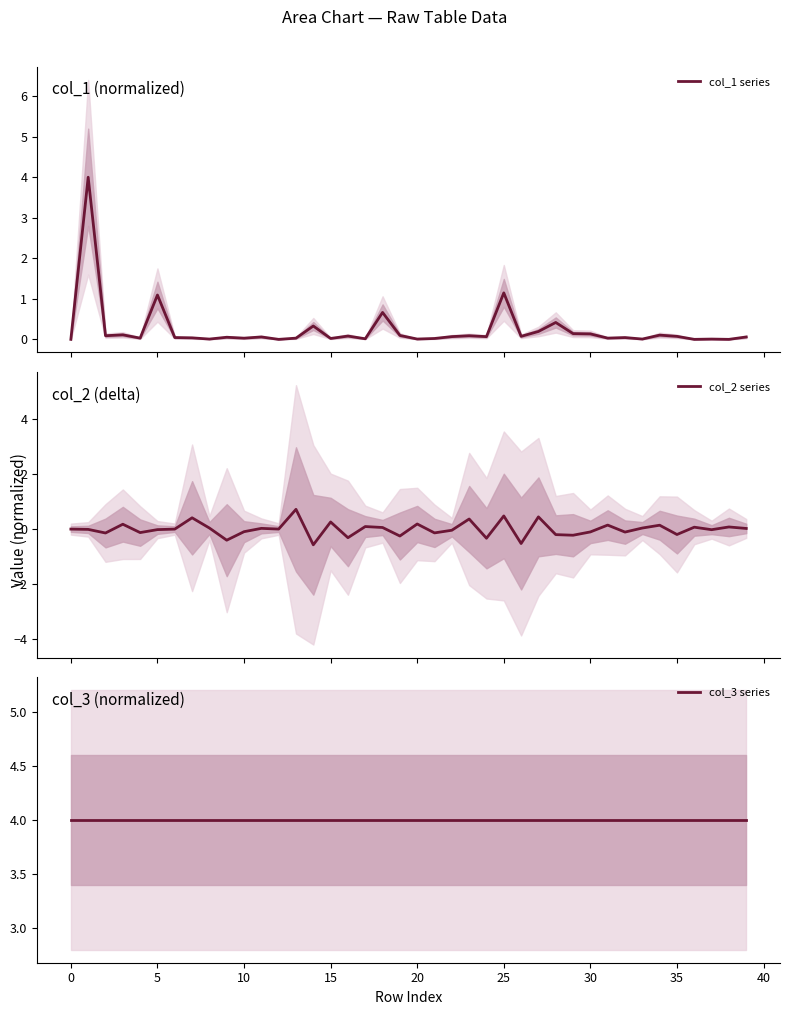

True or false: col_1 series and col_3 series cross at least once.

False